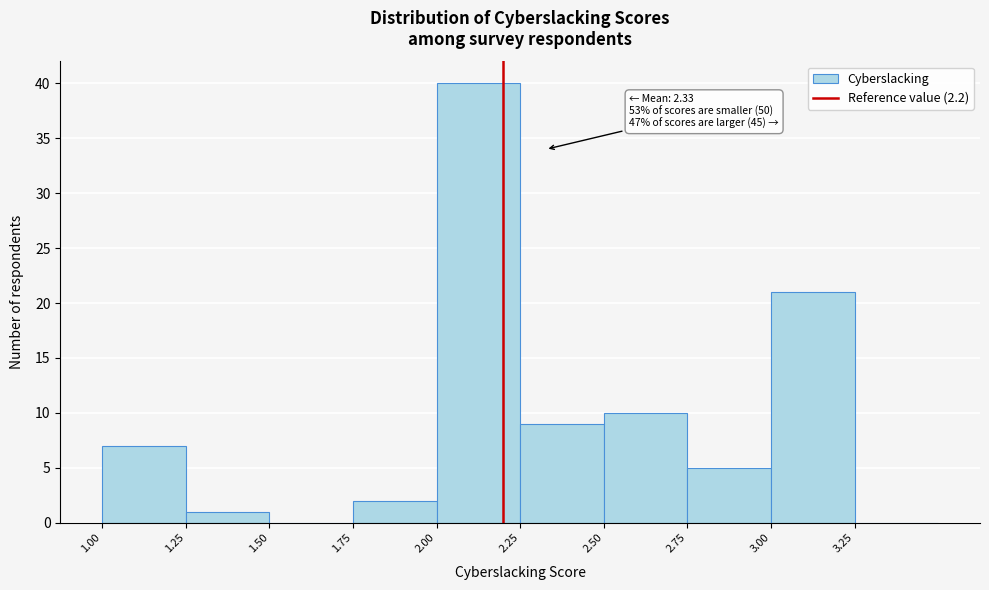

Over which range of the x-axis is the bar tallest?

2.00 to 2.25